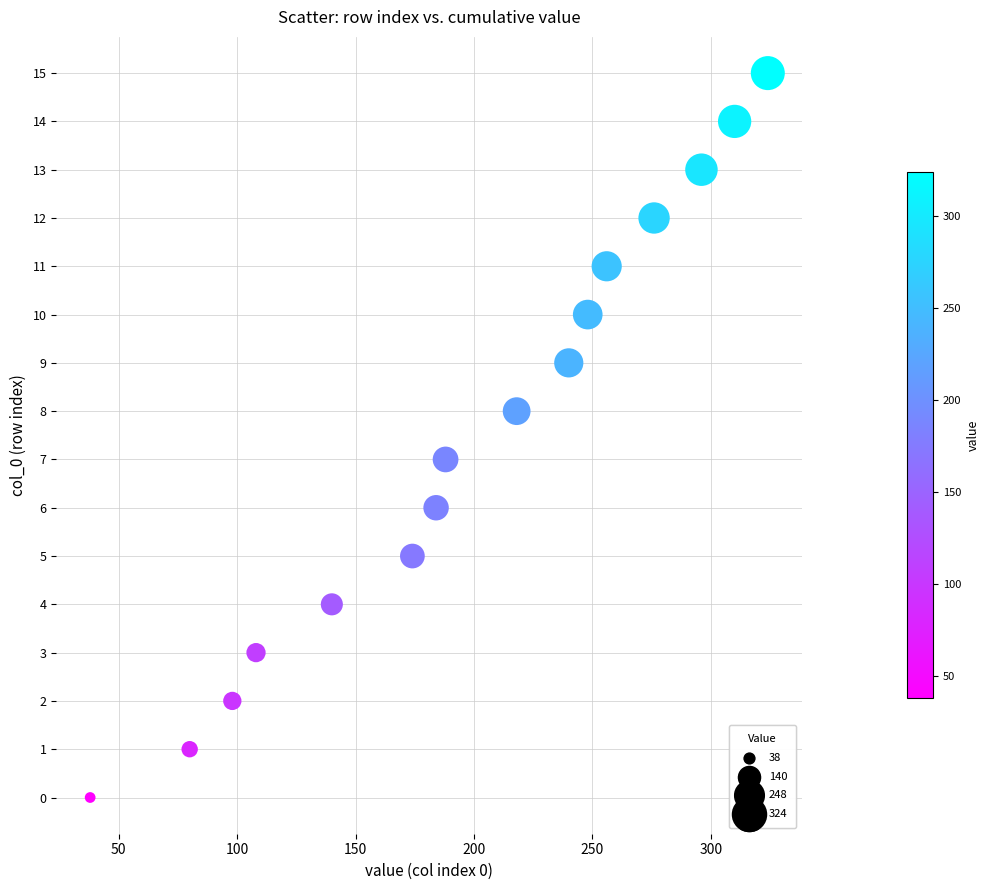

What is the range of Y values (max minus min)?

15